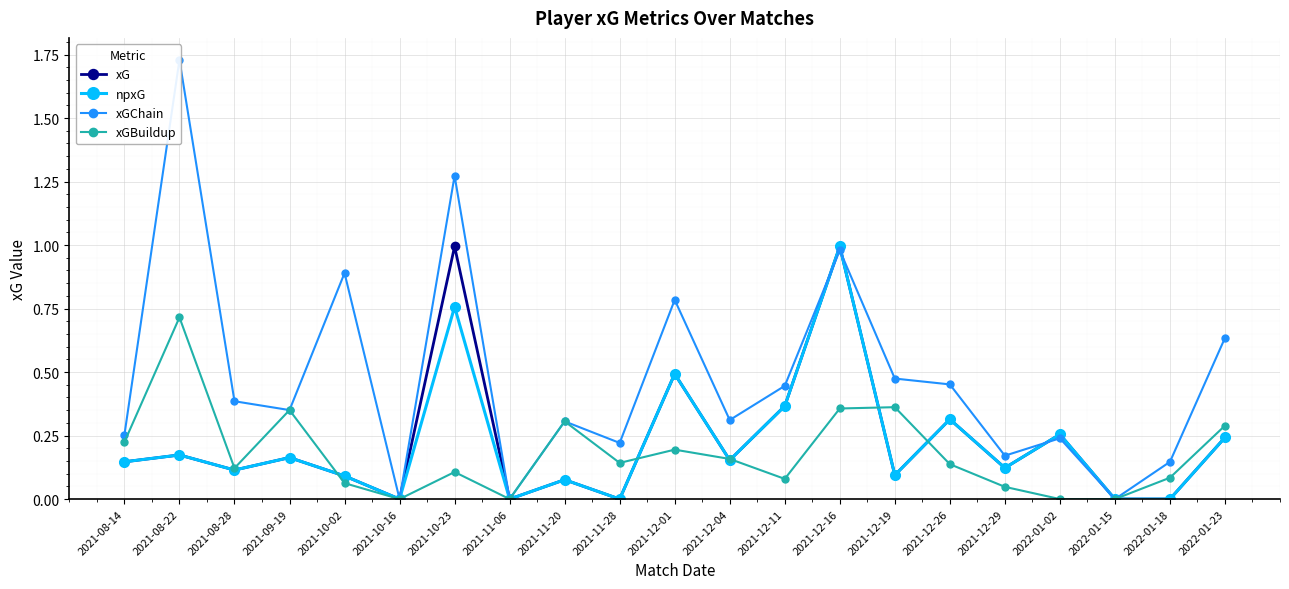

Is this an area chart (filled region under the line)?

No